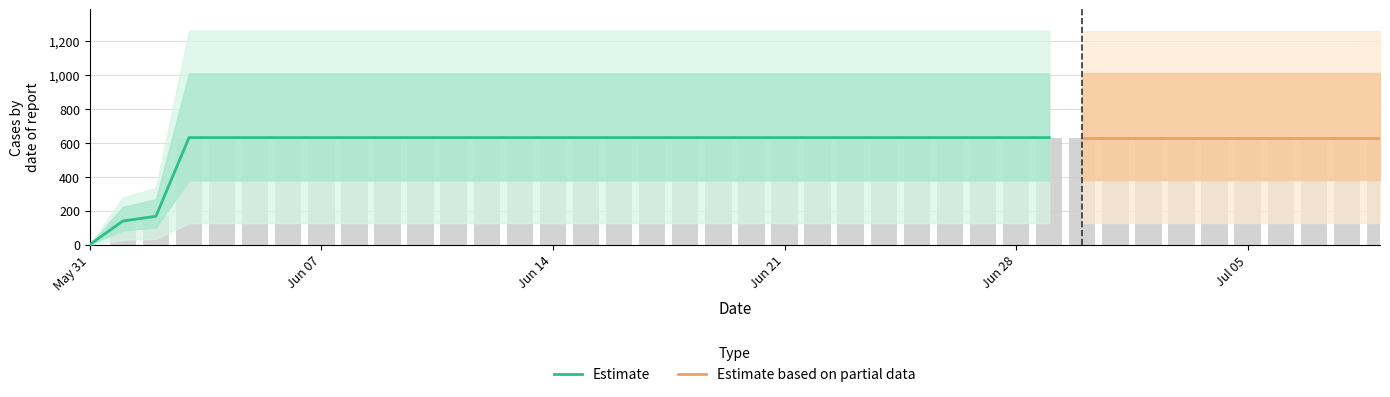

What is the value of the 24th bar from the left?

631